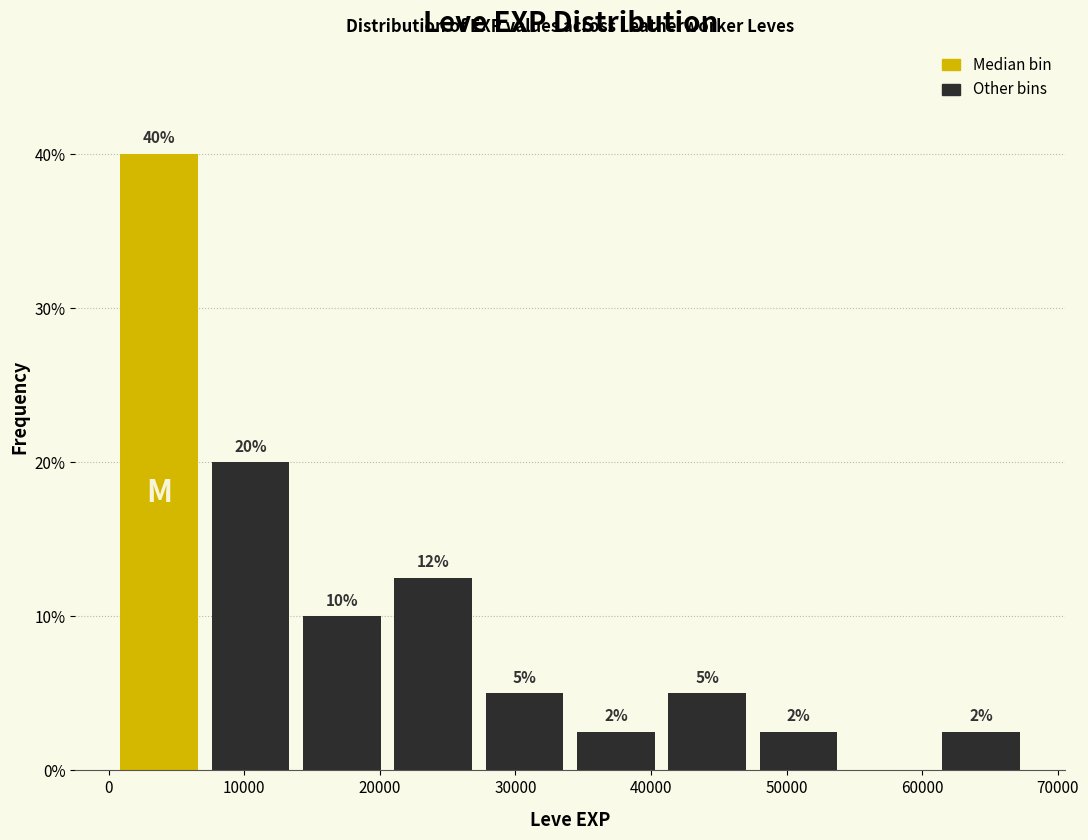

Over which range of the x-axis is the bar tallest?

0 to 7000